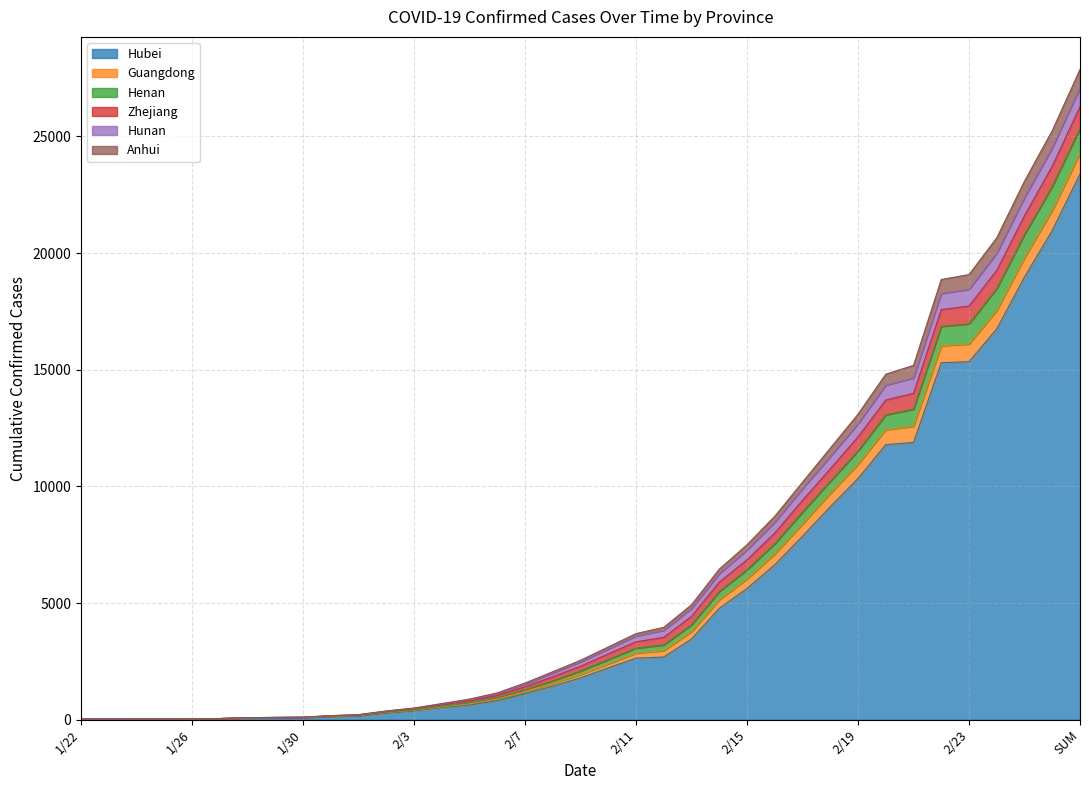

What is the greatest value displayed?

27869